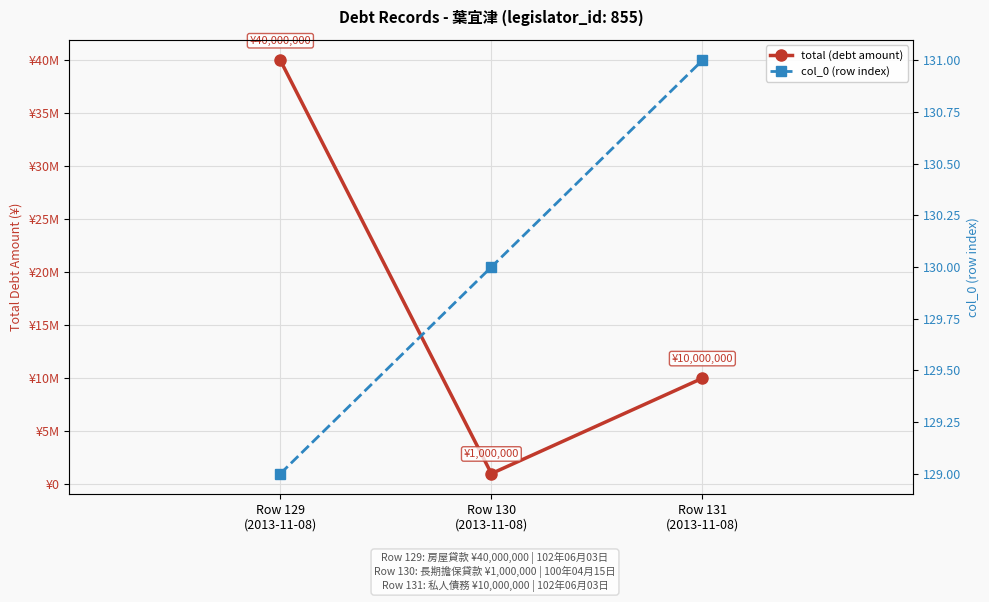

Reading right to left, what are all the values shown in this chart?

total (debt amount): 10000000	1000000	40000000
col_0 (row index): 131	130	129